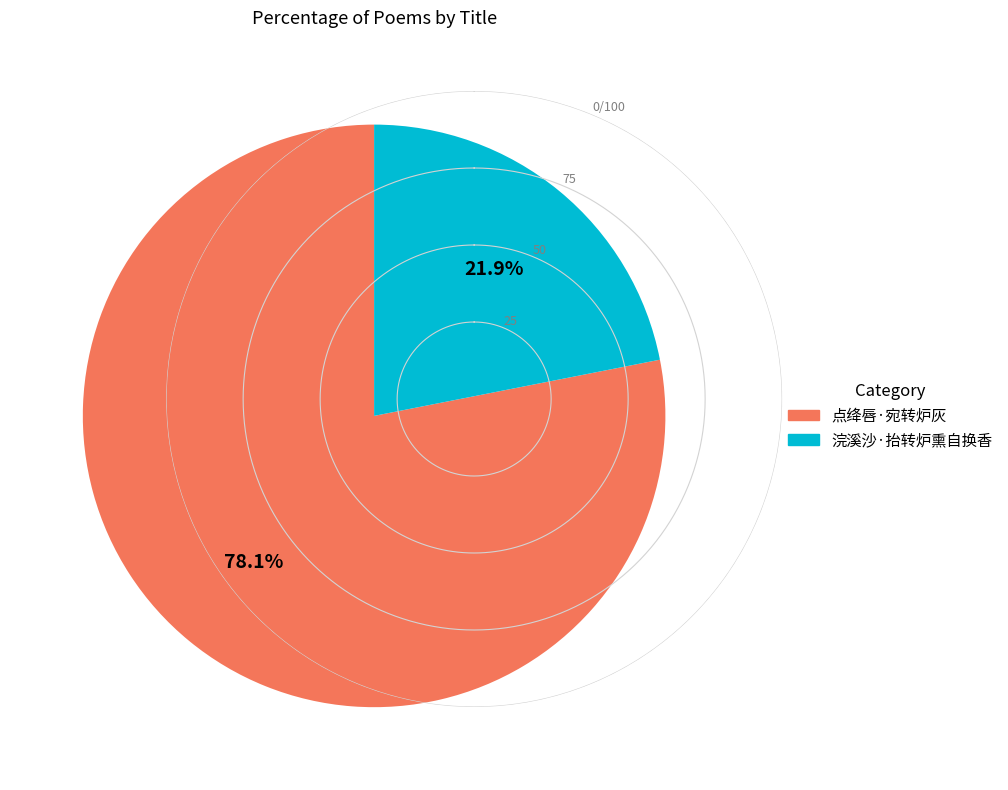

What percentage is the 点绛唇·宛转炉灰 slice, to the nearest percent?

78%